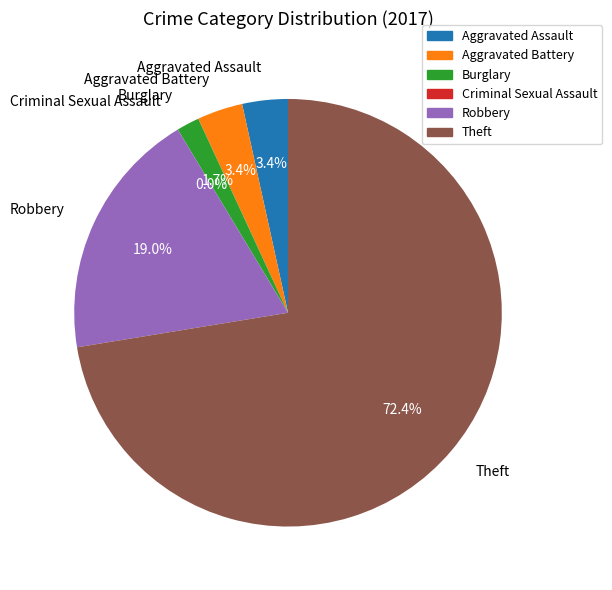

Is it true that Robbery is 19% of the pie?

True